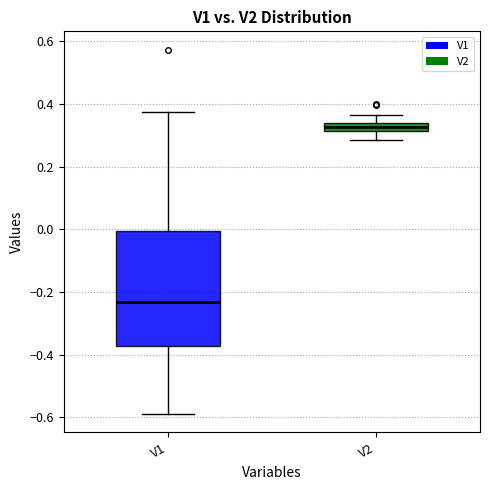

Which box is the tallest, from its lower edge to its upper edge?

V1